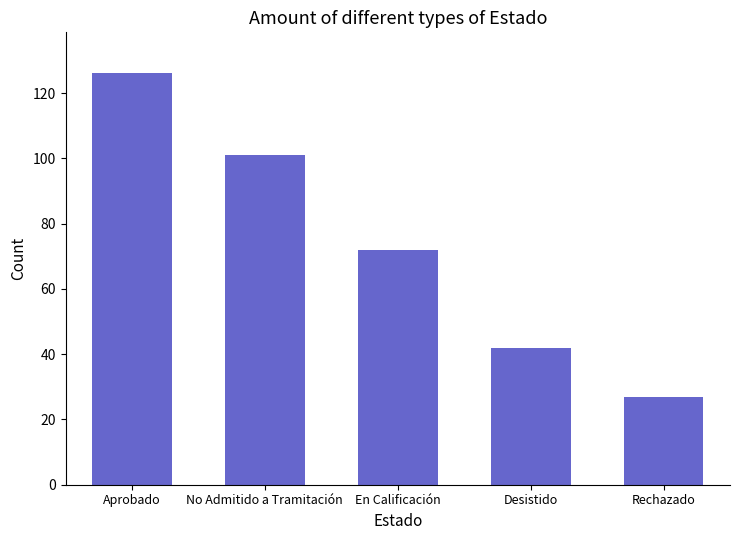

Which category has the highest value across all series?

Aprobado